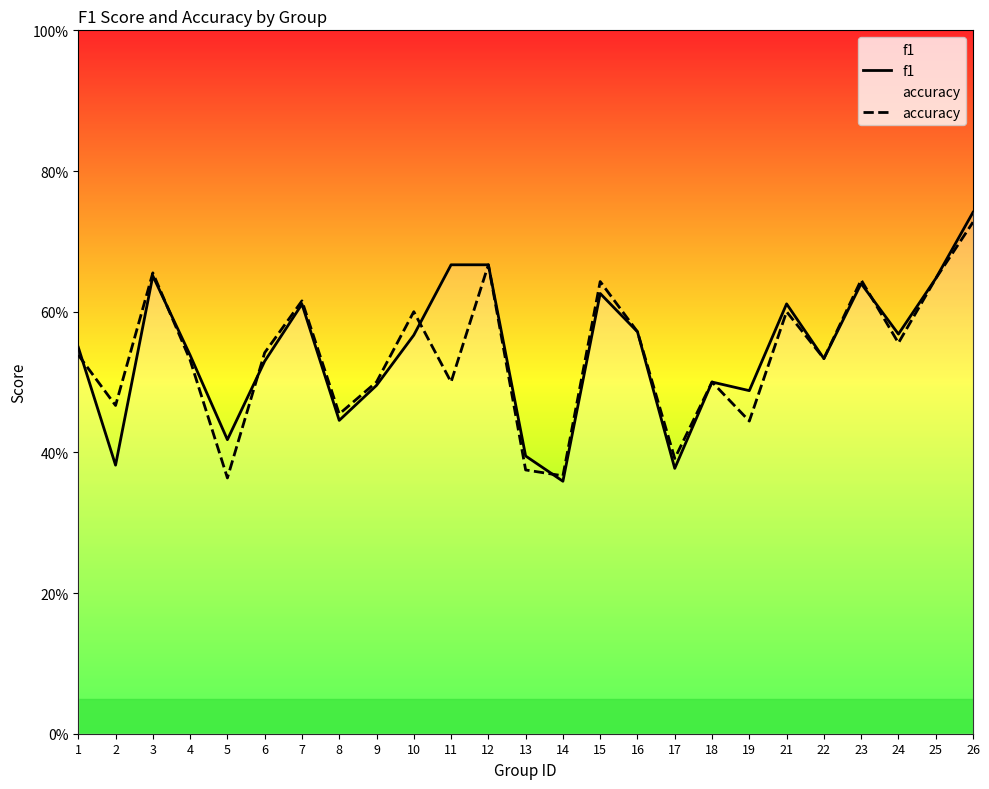

What are all the series names shown in the legend?

f1, accuracy